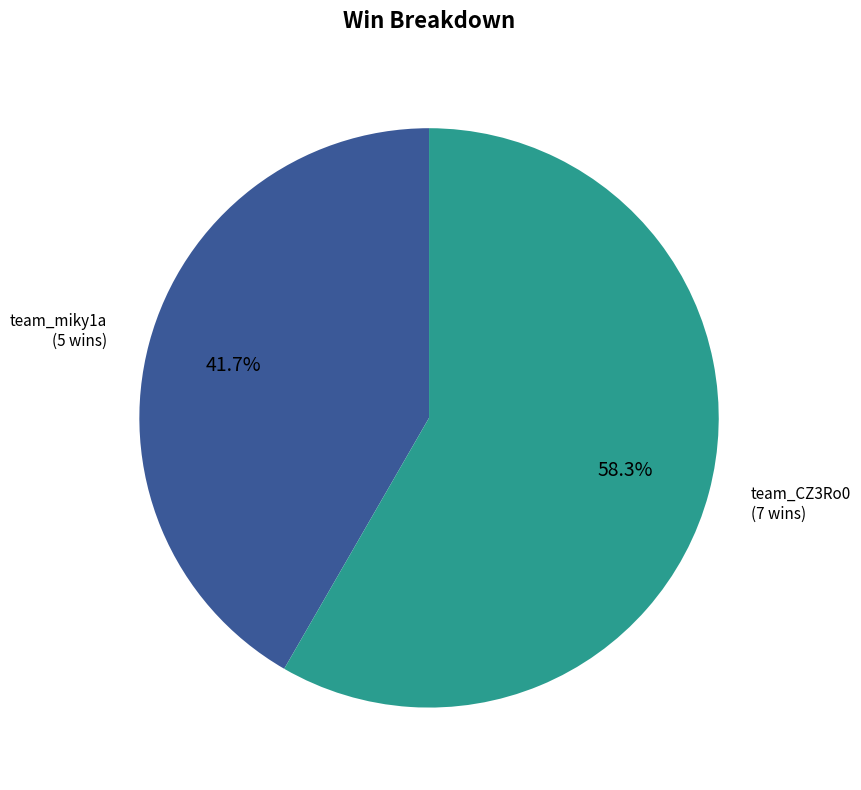

Which slice is the largest?

team_CZ3Ro0